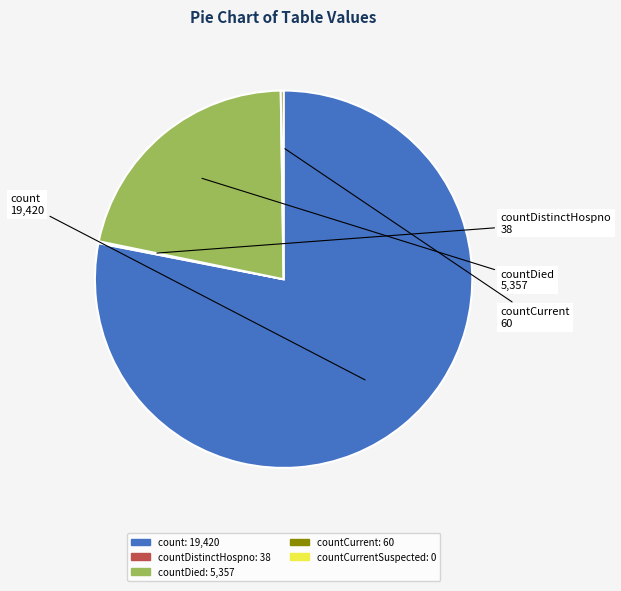

Is there any slice that represents more than half of the pie?

Yes